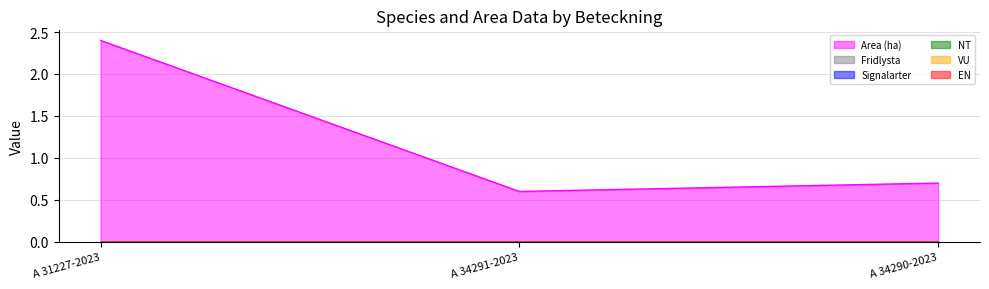

Reading left to right, extract all data points from this chart.

Area (ha): A 31227-2023=2.4	A 34291-2023=0.6	A 34290-2023=0.7
Fridlysta: A 31227-2023=0.0	A 34291-2023=0.0	A 34290-2023=0.0
Signalarter: A 31227-2023=0.0	A 34291-2023=0.0	A 34290-2023=0.0
NT: A 31227-2023=0.0	A 34291-2023=0.0	A 34290-2023=0.0
VU: A 31227-2023=0.0	A 34291-2023=0.0	A 34290-2023=0.0
EN: A 31227-2023=0.0	A 34291-2023=0.0	A 34290-2023=0.0